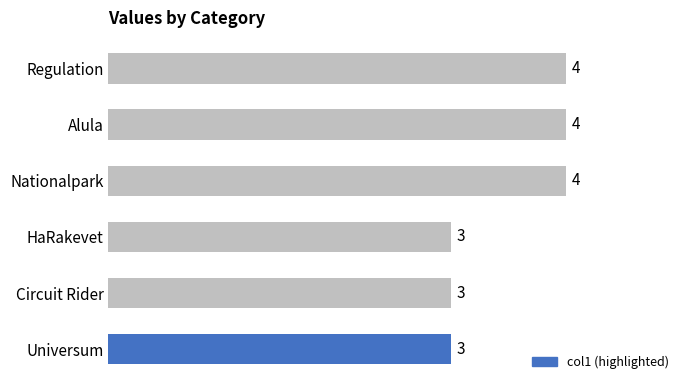

What is the label of the 1st bar from the bottom?

Universum